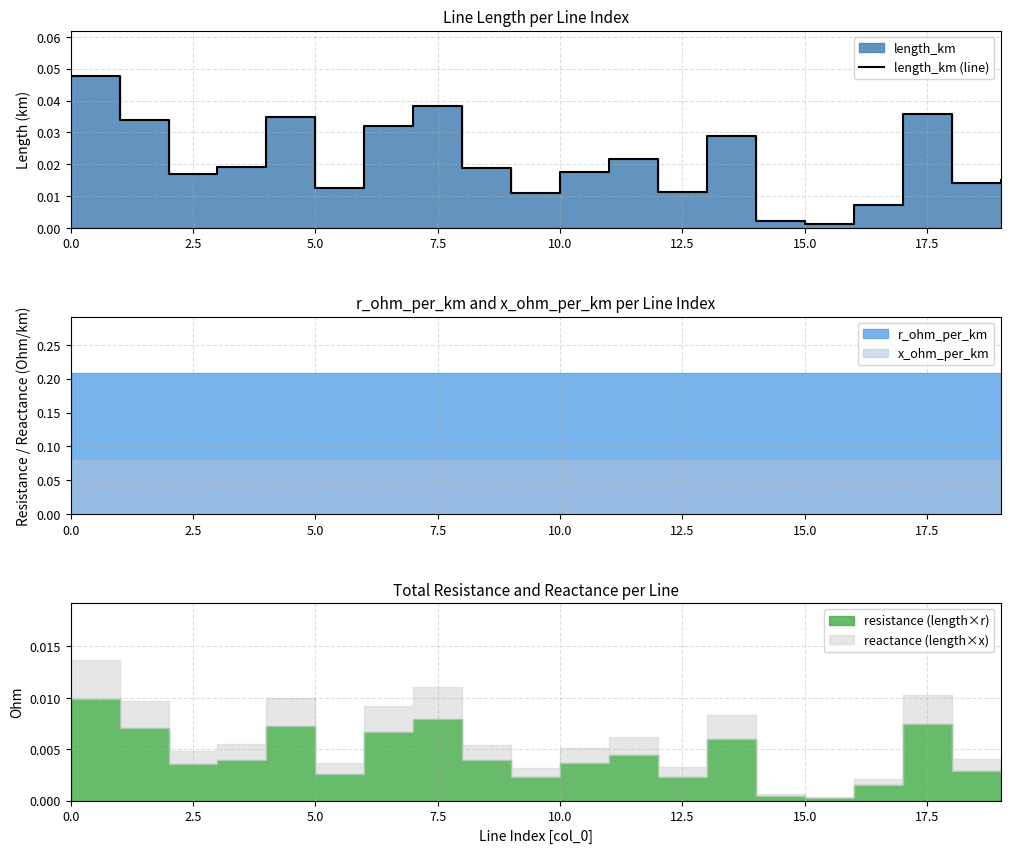

True or false: the data has more than 2 interior local peaks.

True